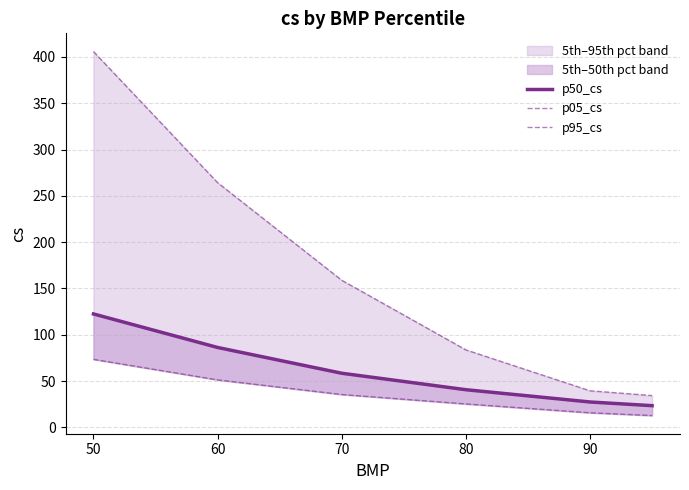

What are all the series names shown in the legend?

p50_cs, p05_cs, p95_cs